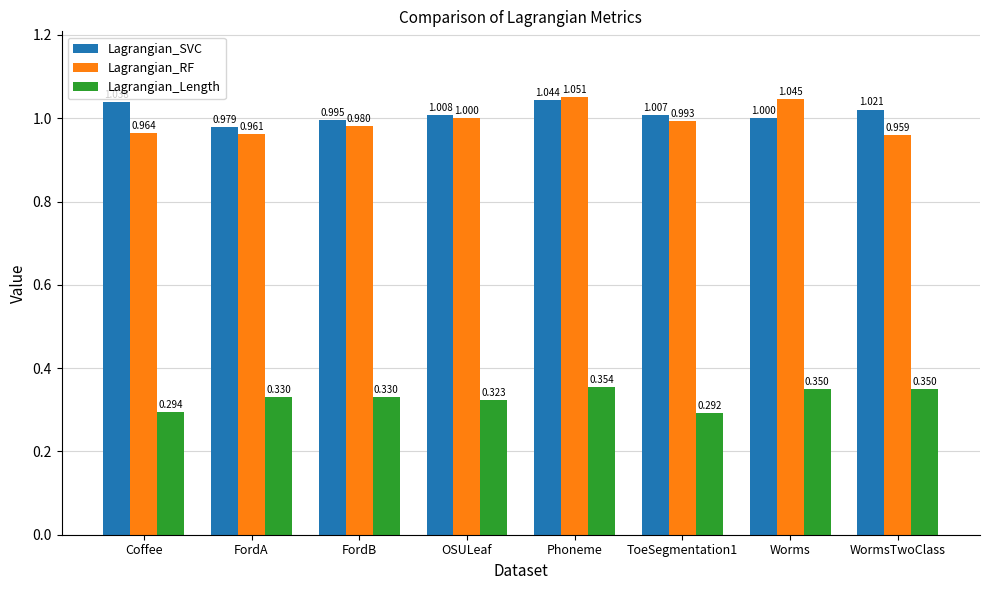

How many groups of bars are there?

8